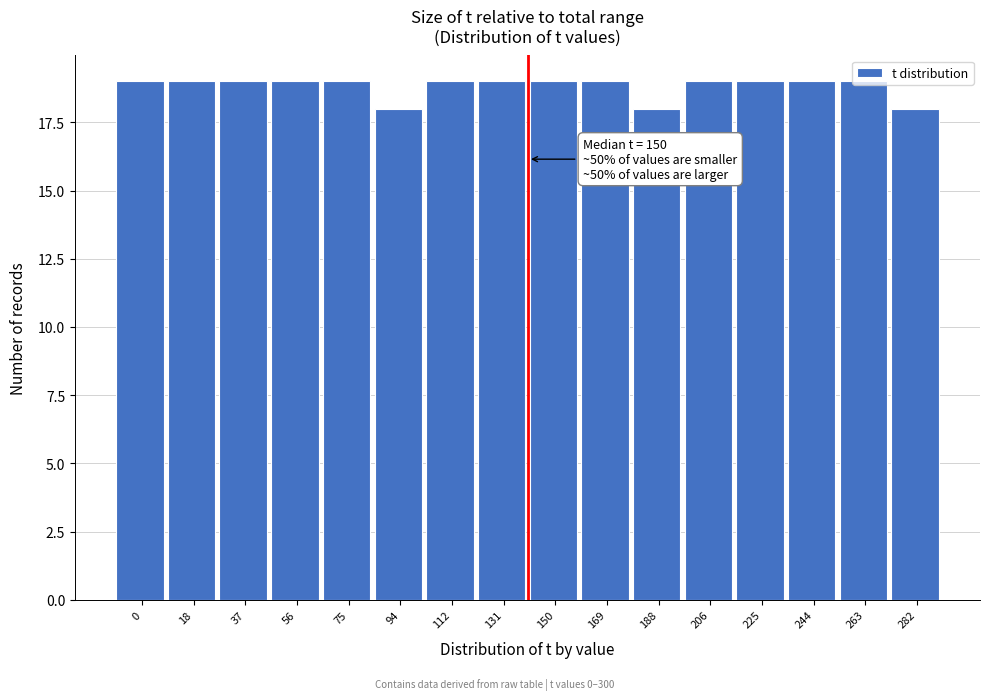

What is the value of the 3rd bar from the left?

19